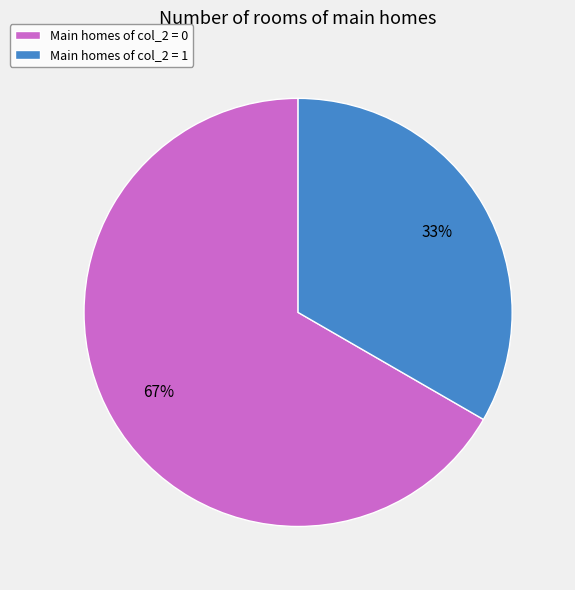

Is the sum of Main homes of col_2 = 1 and Main homes of col_2 = 0 greater than half?

Yes